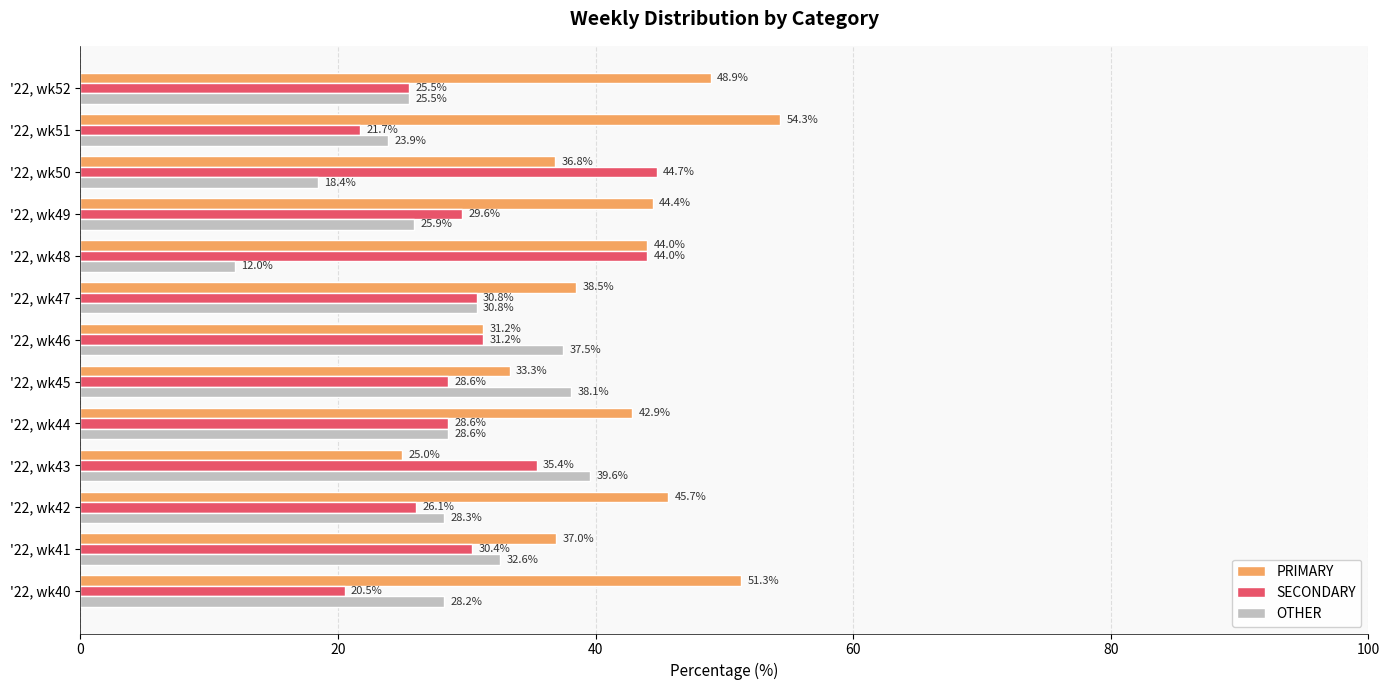

Is the value of PRIMARY at '22, wk49 greater than the value of SECONDARY at '22, wk43?

Yes